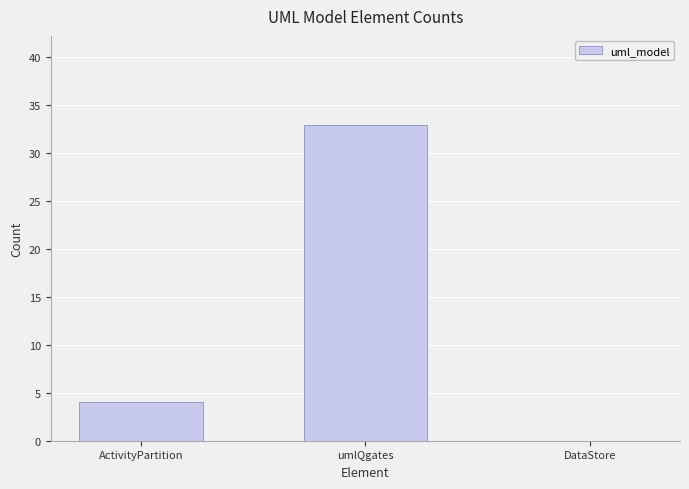

Is it true that the value at DataStore is -18?

False